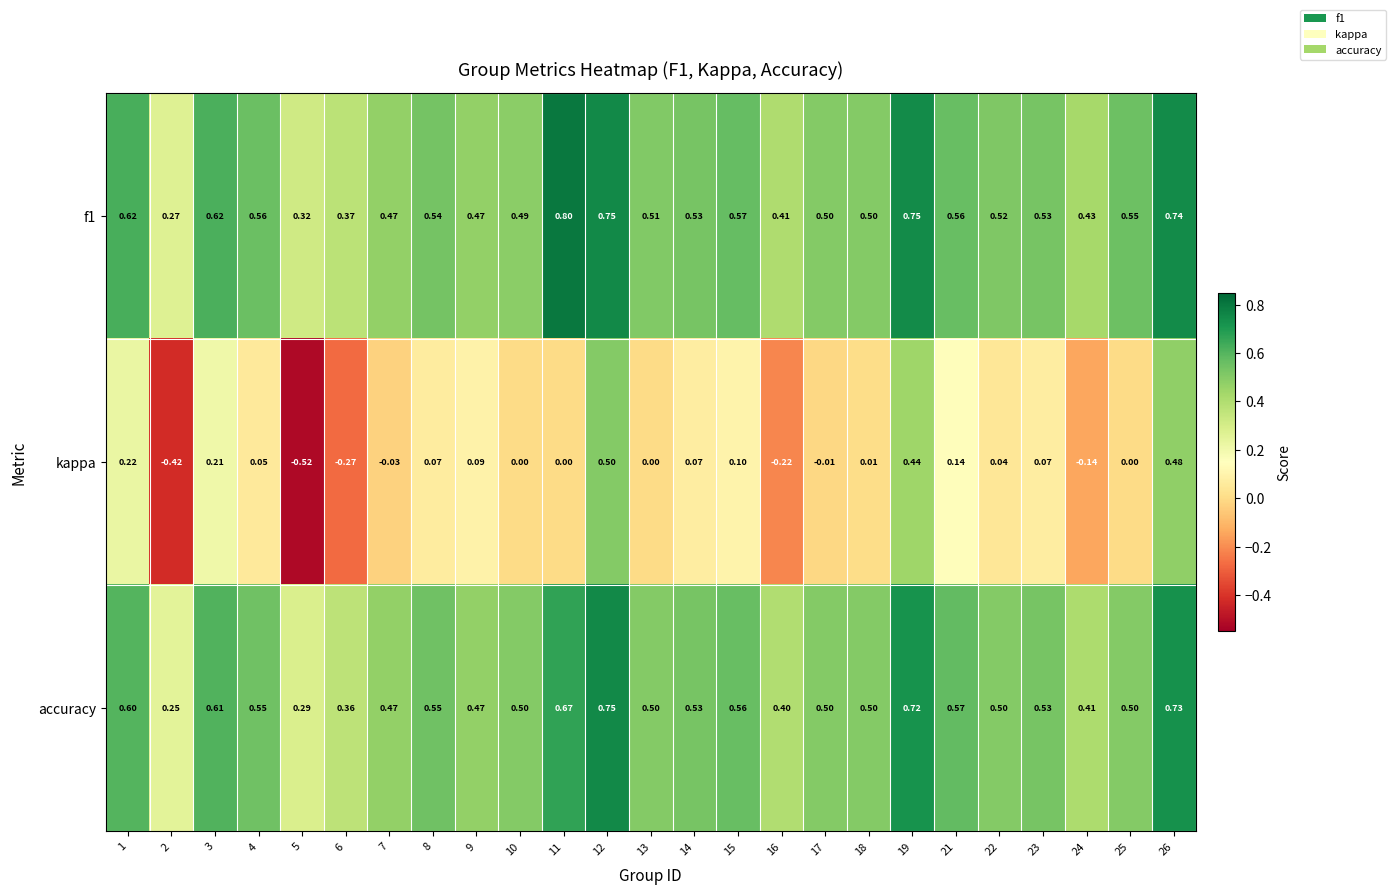

Is the value of accuracy at 4 greater than the value of f1 at 17?

Yes